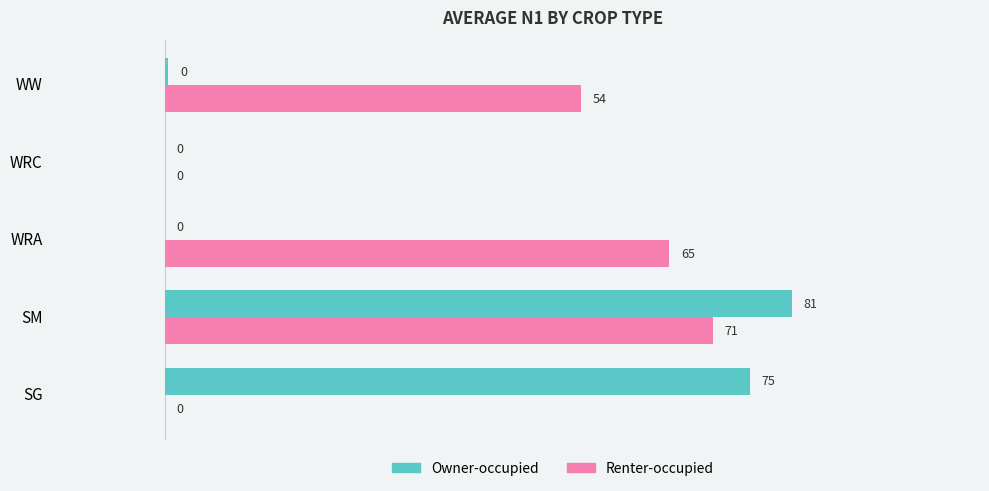

How many series are shown in this chart?

2